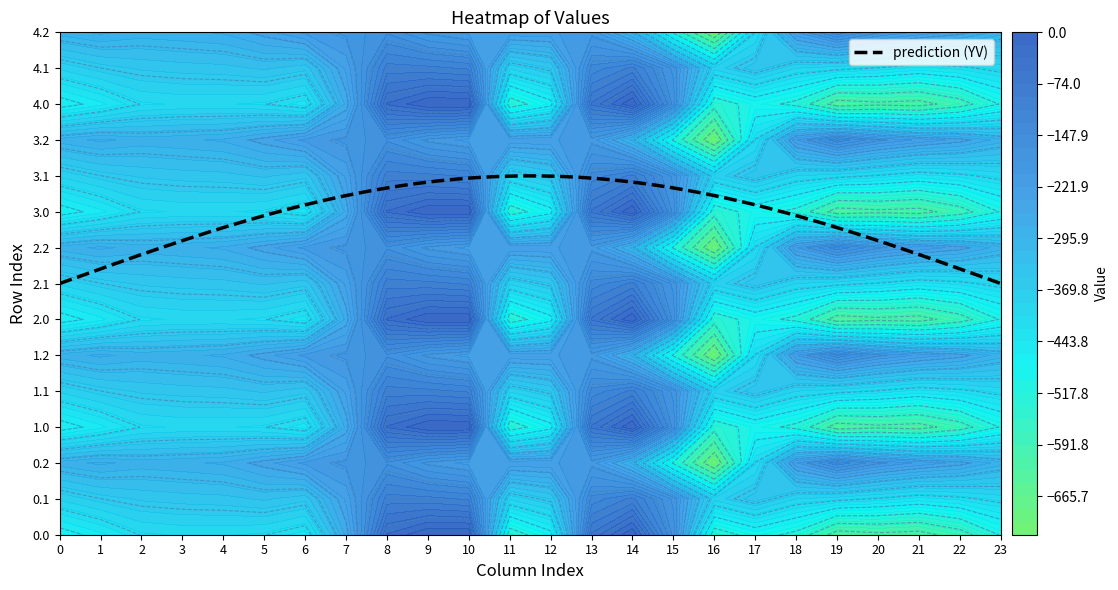

Reading left to right, transcribe all the data shown in this chart.

0.0: 0=-482.0	1=-449.5	2=-410.3	3=-404.4	4=-404.9	5=-410.8	6=-435.0	7=-270.7	8=-35.0	9=0.0	10=0.0	11=-544.3	12=-477.2	13=-70.2	14=-0.3	15=-172.8	16=-545.4	17=-493.8	18=-529.6	19=-644.5	20=-629.9	21=-638.4	22=-592.3	23=-511.3
0.1: 0=-384.6	1=-361.1	2=-347.9	3=-342.7	4=-339.6	5=-329.5	6=-345.2	7=-234.9	8=-102.3	9=-104.8	10=-114.0	11=-384.7	12=-350.8	13=-141.2	14=-105.5	15=-190.4	16=-380.5	17=-340.1	18=-388.5	19=-399.7	20=-414.5	21=-432.4	22=-419.9	23=-399.4
0.2: 0=-287.1	1=-272.7	2=-285.5	3=-281.0	4=-274.4	5=-248.1	6=-216.4	7=-199.0	8=-169.5	9=-209.6	10=-228.0	11=-225.2	12=-224.3	13=-212.2	14=-301.9	15=-522.2	16=-721.2	17=-409.5	18=-223.1	19=-151.1	20=-199.2	21=-226.4	22=-247.4	23=-287.5
1.0: 0=-482.0	1=-449.5	2=-410.3	3=-404.4	4=-404.9	5=-410.8	6=-435.0	7=-270.7	8=-35.0	9=0.0	10=0.0	11=-544.3	12=-477.2	13=-70.2	14=-0.3	15=-172.8	16=-545.4	17=-493.8	18=-529.6	19=-644.5	20=-629.9	21=-638.4	22=-592.3	23=-511.3
1.1: 0=-384.6	1=-361.1	2=-347.9	3=-342.7	4=-339.6	5=-329.5	6=-345.2	7=-234.9	8=-102.3	9=-104.8	10=-114.0	11=-384.7	12=-350.8	13=-141.2	14=-105.5	15=-190.4	16=-380.5	17=-340.1	18=-388.5	19=-399.7	20=-414.5	21=-432.4	22=-419.9	23=-399.4
1.2: 0=-287.1	1=-272.7	2=-285.5	3=-281.0	4=-274.4	5=-248.1	6=-216.4	7=-199.0	8=-169.5	9=-209.6	10=-228.0	11=-225.2	12=-224.3	13=-212.2	14=-301.9	15=-522.2	16=-721.2	17=-409.5	18=-223.1	19=-151.1	20=-199.2	21=-226.4	22=-247.4	23=-287.5
2.0: 0=-482.0	1=-449.5	2=-410.3	3=-404.4	4=-404.9	5=-410.8	6=-435.0	7=-270.7	8=-35.0	9=0.0	10=0.0	11=-544.3	12=-477.2	13=-70.2	14=-0.3	15=-172.8	16=-545.4	17=-493.8	18=-529.6	19=-644.5	20=-629.9	21=-638.4	22=-592.3	23=-511.3
2.1: 0=-384.6	1=-361.1	2=-347.9	3=-342.7	4=-339.6	5=-329.5	6=-345.2	7=-234.9	8=-102.3	9=-104.8	10=-114.0	11=-384.7	12=-350.8	13=-141.2	14=-105.5	15=-190.4	16=-380.5	17=-340.1	18=-388.5	19=-399.7	20=-414.5	21=-432.4	22=-419.9	23=-399.4
2.2: 0=-287.1	1=-272.7	2=-285.5	3=-281.0	4=-274.4	5=-248.1	6=-216.4	7=-199.0	8=-169.5	9=-209.6	10=-228.0	11=-225.2	12=-224.3	13=-212.2	14=-301.9	15=-522.2	16=-721.2	17=-409.5	18=-223.1	19=-151.1	20=-199.2	21=-226.4	22=-247.4	23=-287.5
3.0: 0=-482.0	1=-449.5	2=-410.3	3=-404.4	4=-404.9	5=-410.8	6=-435.0	7=-270.7	8=-35.0	9=0.0	10=0.0	11=-544.3	12=-477.2	13=-70.2	14=-0.3	15=-172.8	16=-545.4	17=-493.8	18=-529.6	19=-644.5	20=-629.9	21=-638.4	22=-592.3	23=-511.3
3.1: 0=-384.6	1=-361.1	2=-347.9	3=-342.7	4=-339.6	5=-329.5	6=-345.2	7=-234.9	8=-102.3	9=-104.8	10=-114.0	11=-384.7	12=-350.8	13=-141.2	14=-105.5	15=-190.4	16=-380.5	17=-340.1	18=-388.5	19=-399.7	20=-414.5	21=-432.4	22=-419.9	23=-399.4
3.2: 0=-287.1	1=-272.7	2=-285.5	3=-281.0	4=-274.4	5=-248.1	6=-216.4	7=-199.0	8=-169.5	9=-209.6	10=-228.0	11=-225.2	12=-224.3	13=-212.2	14=-301.9	15=-522.2	16=-721.2	17=-409.5	18=-223.1	19=-151.1	20=-199.2	21=-226.4	22=-247.4	23=-287.5
4.0: 0=-482.0	1=-449.5	2=-410.3	3=-404.4	4=-404.9	5=-410.8	6=-435.0	7=-270.7	8=-35.0	9=0.0	10=0.0	11=-544.3	12=-477.2	13=-70.2	14=-0.3	15=-172.8	16=-545.4	17=-493.8	18=-529.6	19=-644.5	20=-629.9	21=-638.4	22=-592.3	23=-511.3
4.1: 0=-384.6	1=-361.1	2=-347.9	3=-342.7	4=-339.6	5=-329.5	6=-345.2	7=-234.9	8=-102.3	9=-104.8	10=-114.0	11=-384.7	12=-350.8	13=-141.2	14=-105.5	15=-190.4	16=-380.5	17=-340.1	18=-388.5	19=-399.7	20=-414.5	21=-432.4	22=-419.9	23=-399.4
4.2: 0=-287.1	1=-272.7	2=-285.5	3=-281.0	4=-274.4	5=-248.1	6=-216.4	7=-199.0	8=-169.5	9=-209.6	10=-228.0	11=-225.2	12=-224.3	13=-212.2	14=-301.9	15=-522.2	16=-721.2	17=-409.5	18=-223.1	19=-151.1	20=-199.2	21=-226.4	22=-247.4	23=-287.5